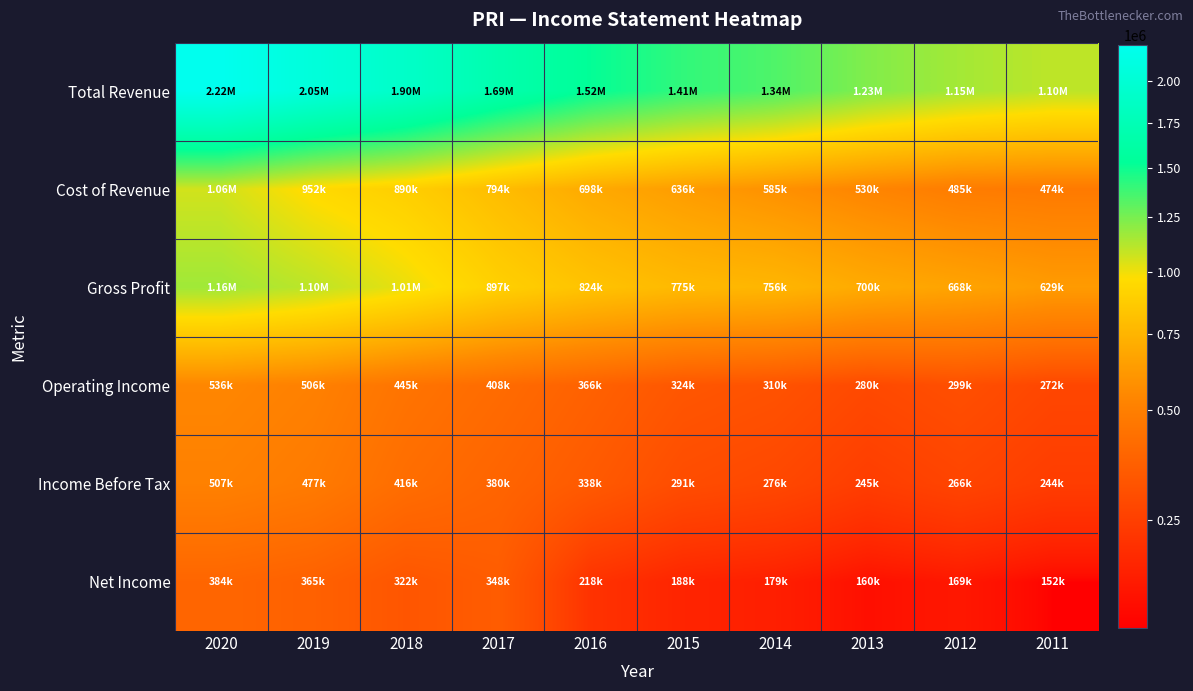

Which label corresponds to the largest value in the chart?

2020